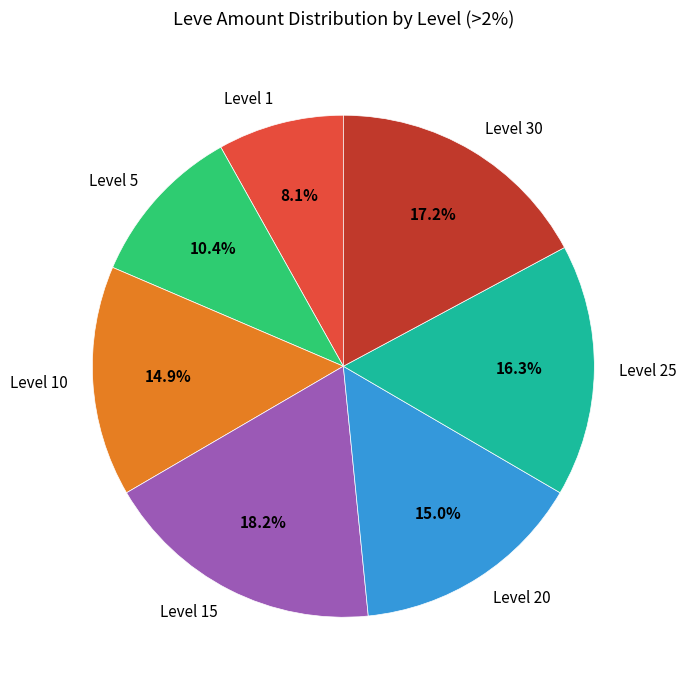

To the nearest percent, what is the difference between the Level 10 and Level 20 slice percentages?

0%